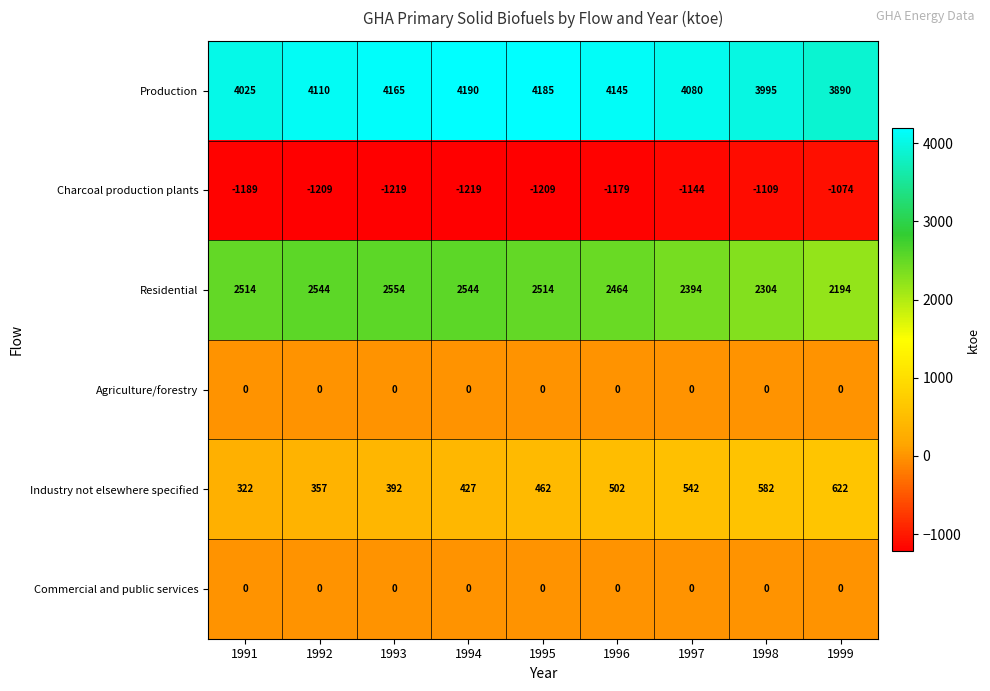

Which series has the largest total across all categories?

Production